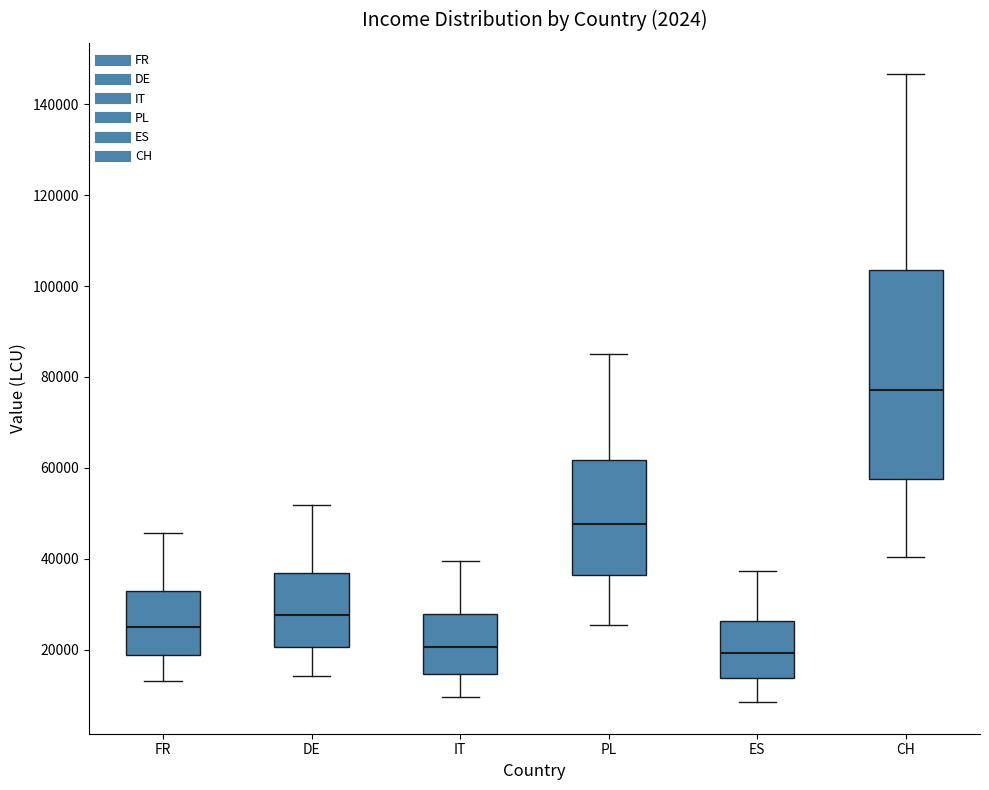

Where does the upper whisker of the box for FR end on the y-axis? The values are not printed on the chart, so give them approximately, as read against the axis.

46000